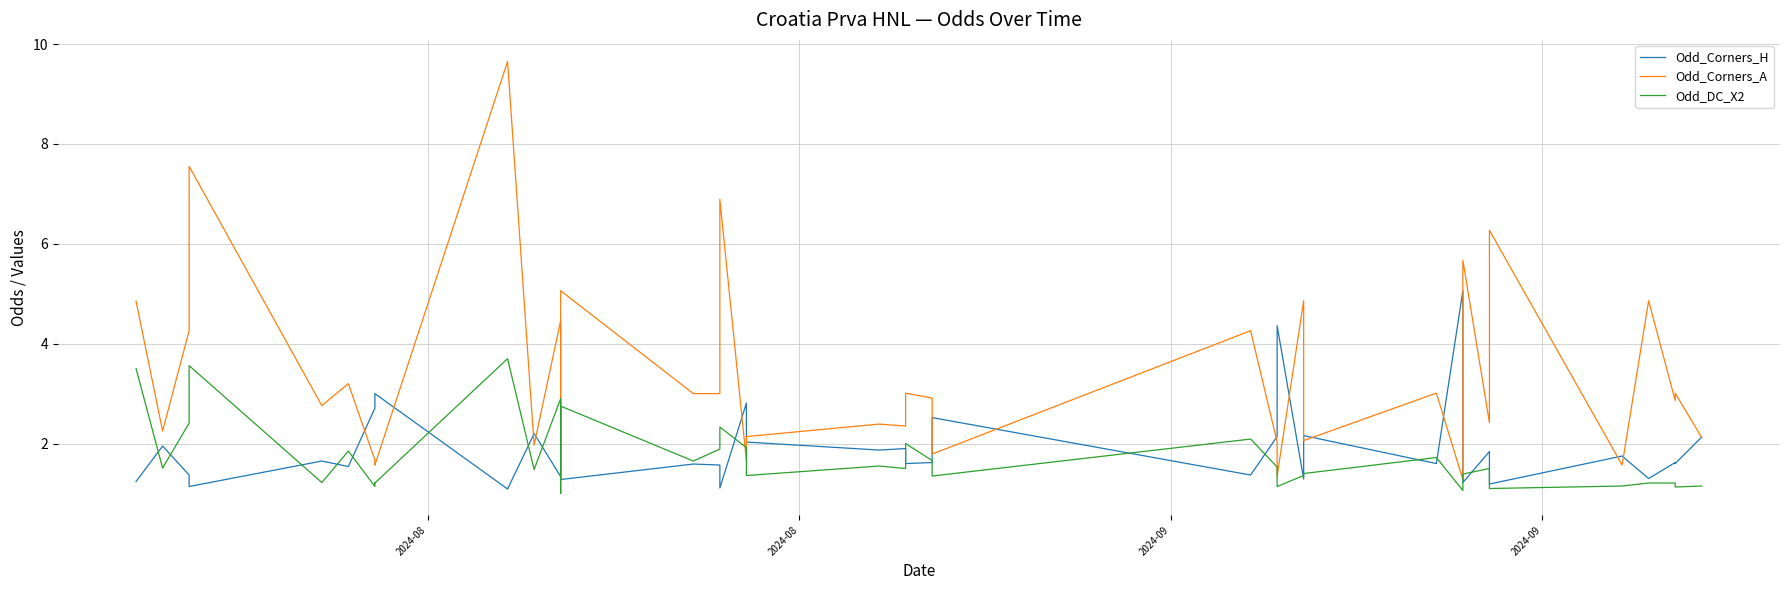

What are all the series names shown in the legend?

Odd_Corners_H, Odd_Corners_A, Odd_DC_X2